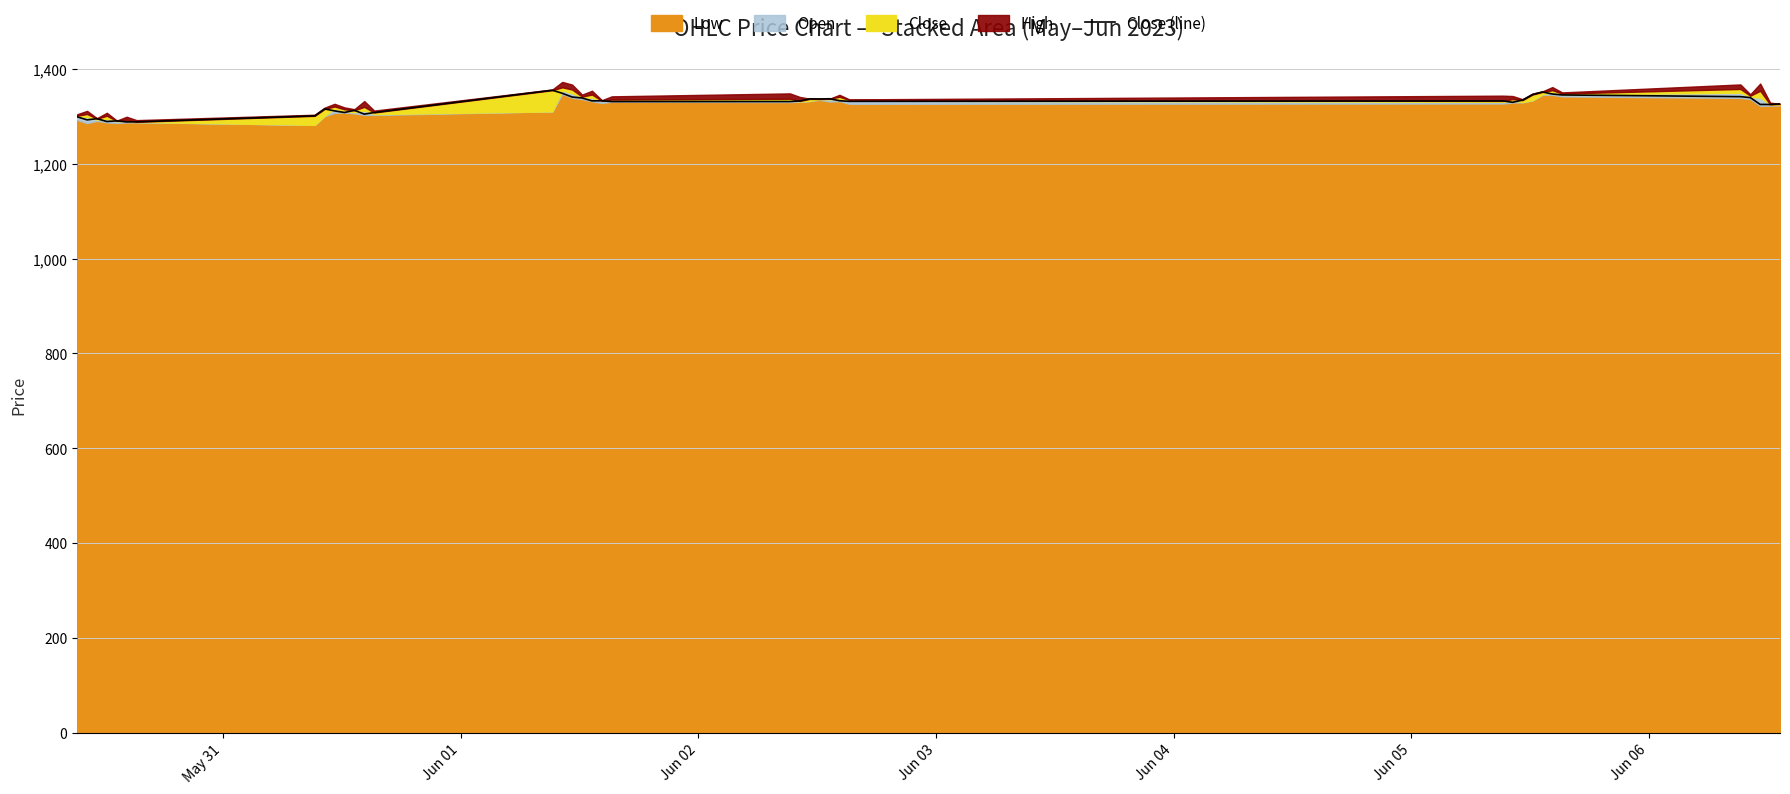

What is the lowest value of the Close (line) series?

1288.1